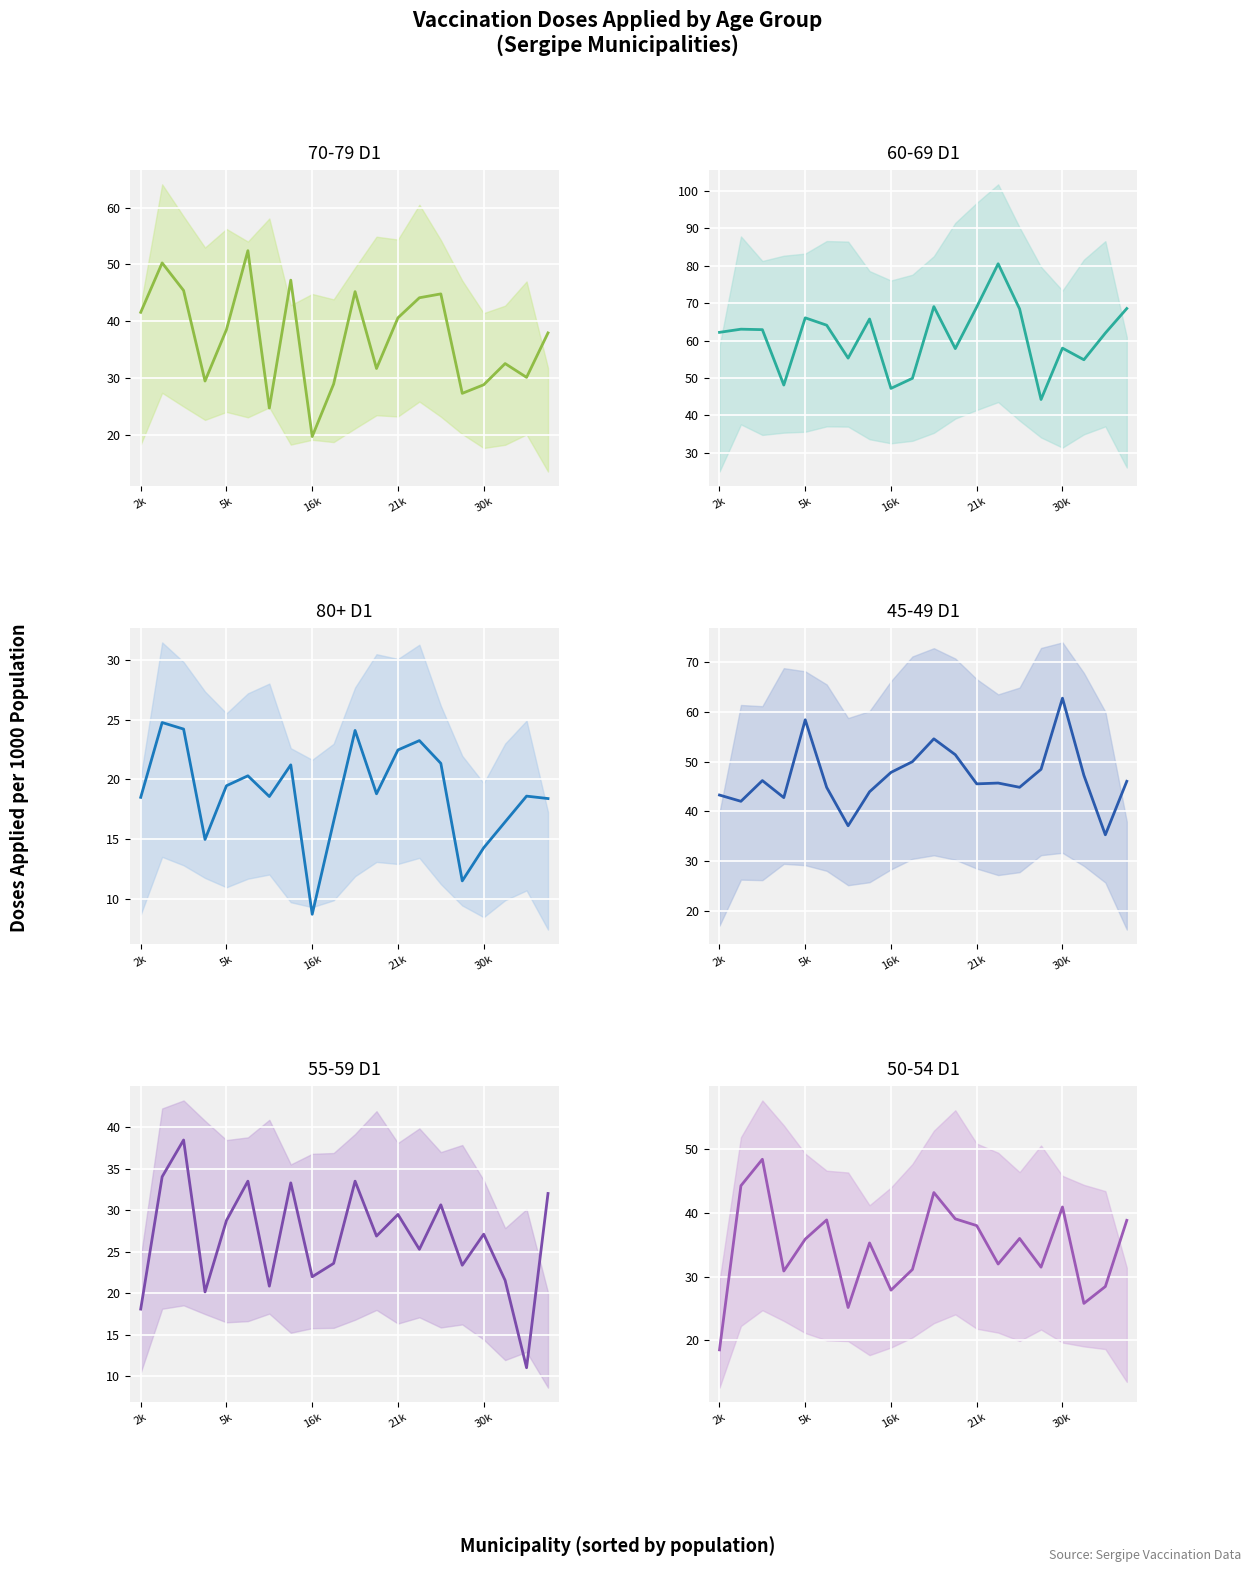

Is the value of 45-49 D1 at 6 greater than the value of 80+ D1 at 11?

Yes